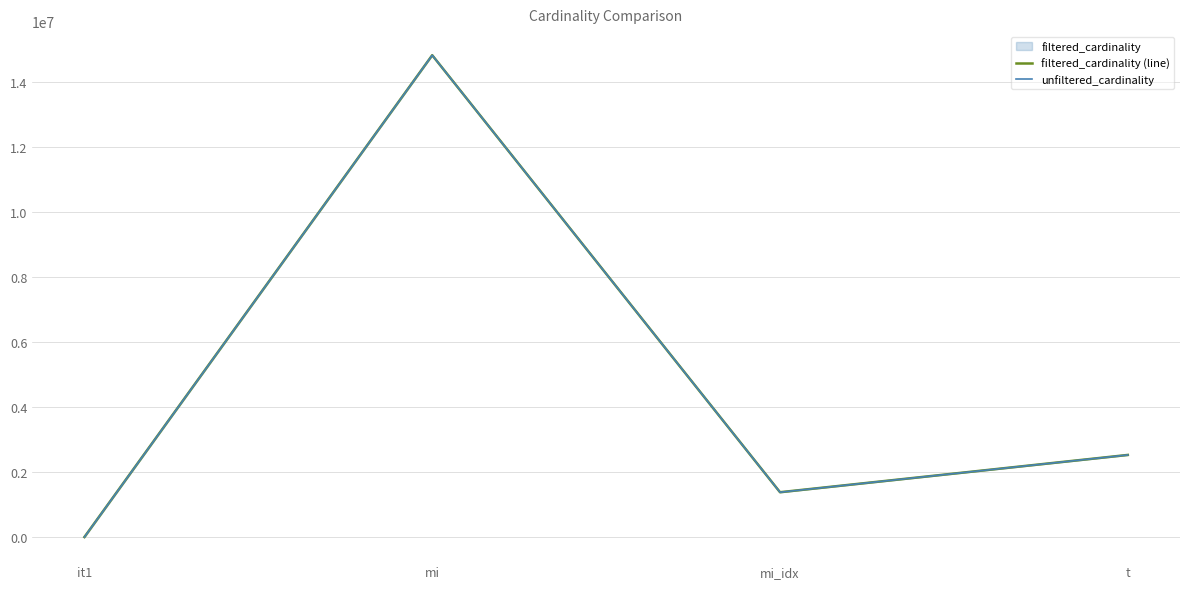

What is the difference between the second highest and minimum values in the filtered_cardinality (line) series?

2528311